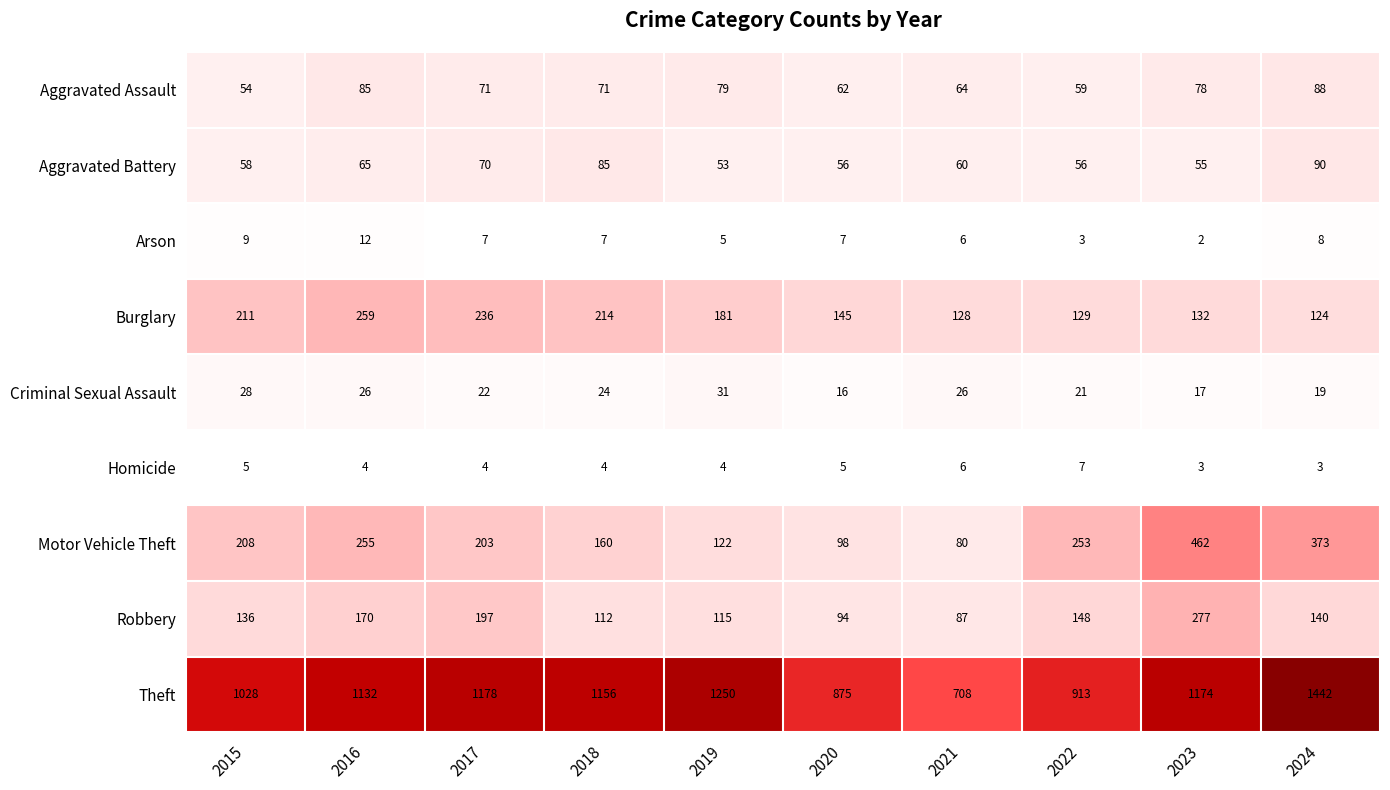

At which label does Robbery first exceed 140?

2016